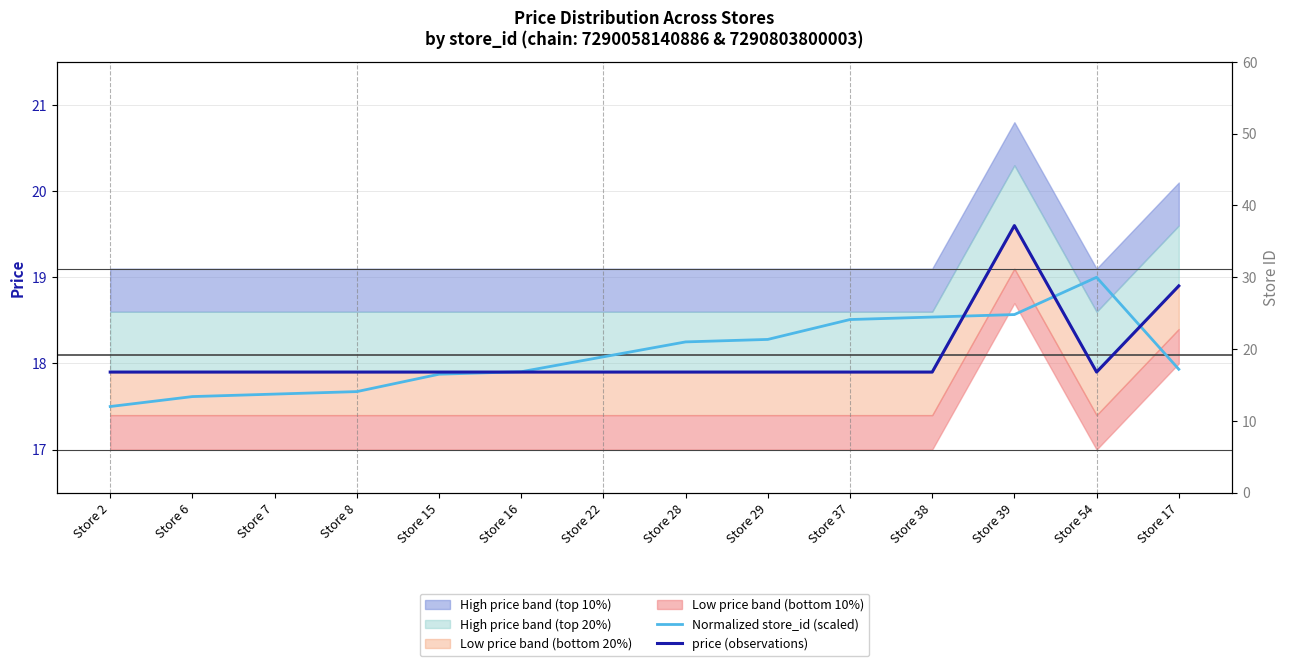

True or false: price (observations) has more than 0 points higher than both neighbors.

True